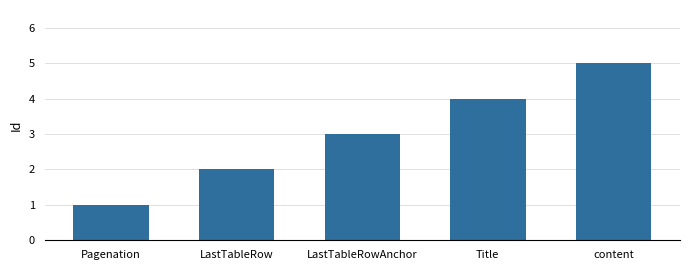

How many values are below 3?

2